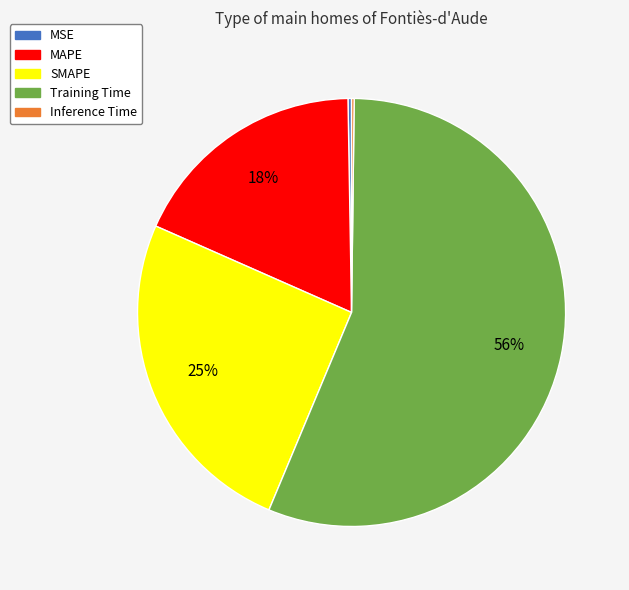

To the nearest percent, what is the combined percentage of SMAPE and MAPE?

43%